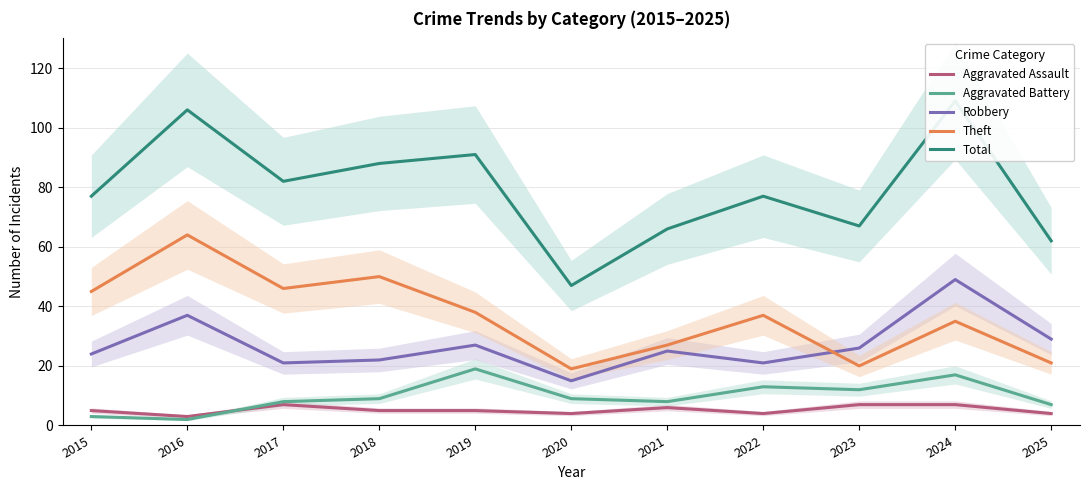

What is the value of the Aggravated Battery point at the 11th from the left?

7